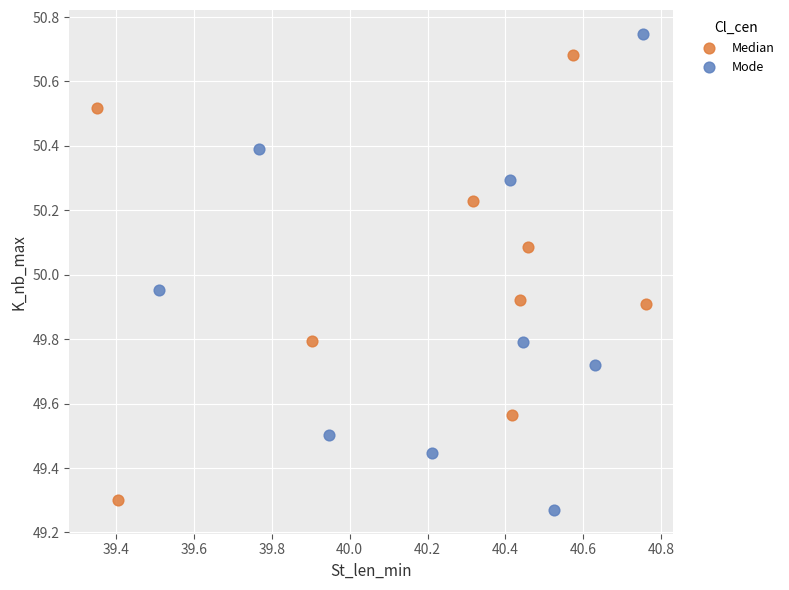

What are all the series names shown in the legend?

Median, Mode